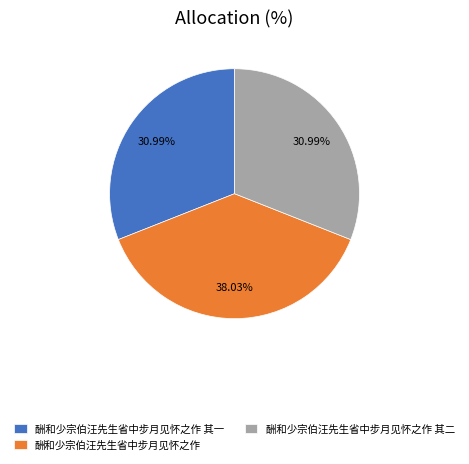

What is the largest slice in the pie chart?

酬和少宗伯汪先生省中步月见怀之作